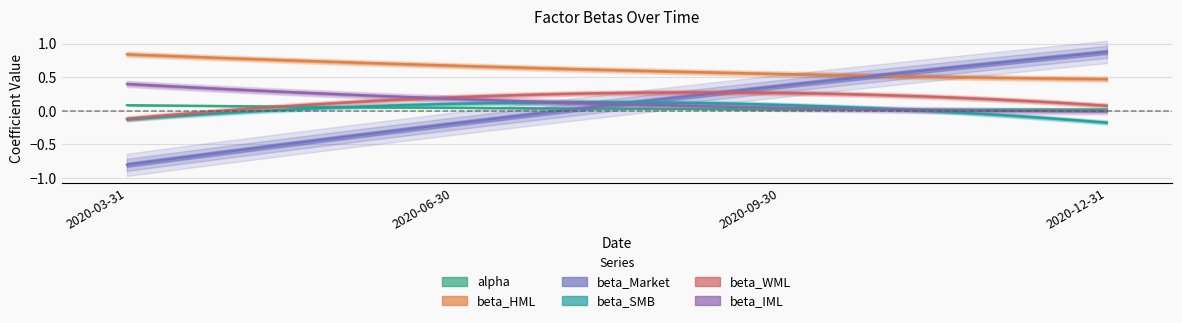

List the series in order of their peak value, highest first.

beta_Market, beta_HML, beta_IML, beta_WML, beta_SMB, alpha